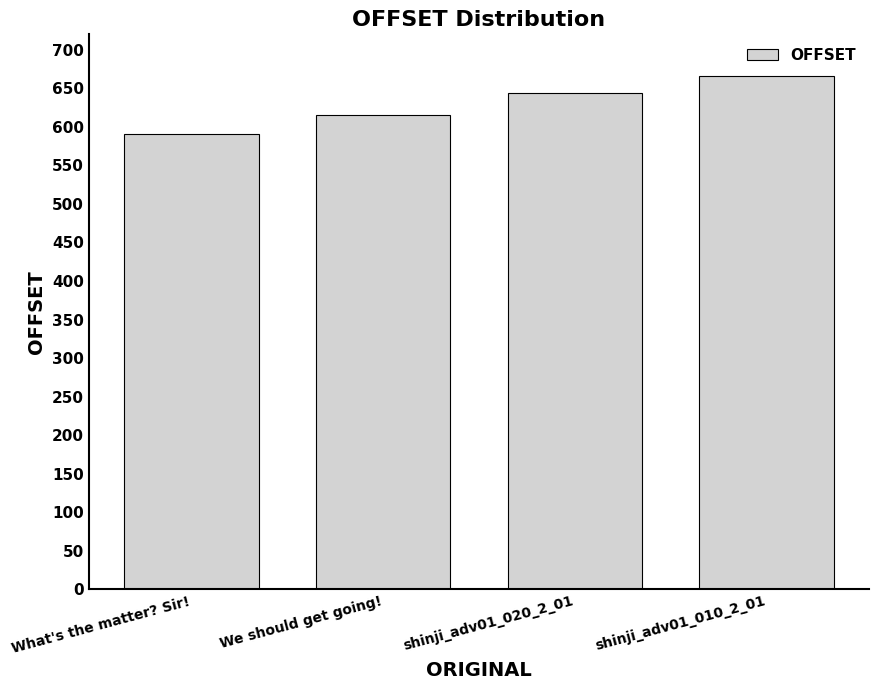

What is the change in value from What's the matter? Sir! to shinji_adv01_020_2_01?

+53